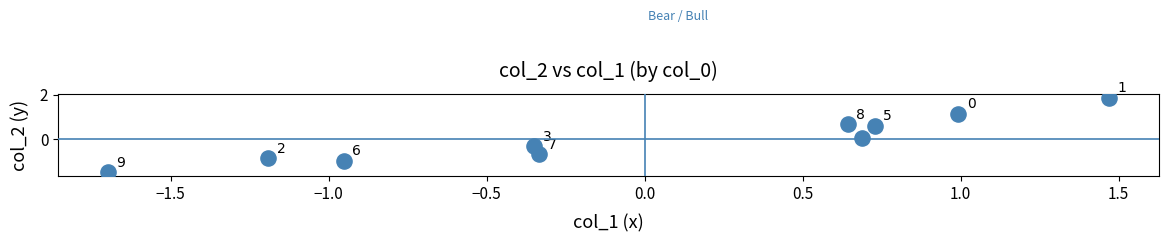

What is the range of X values (max minus min)?

3.2